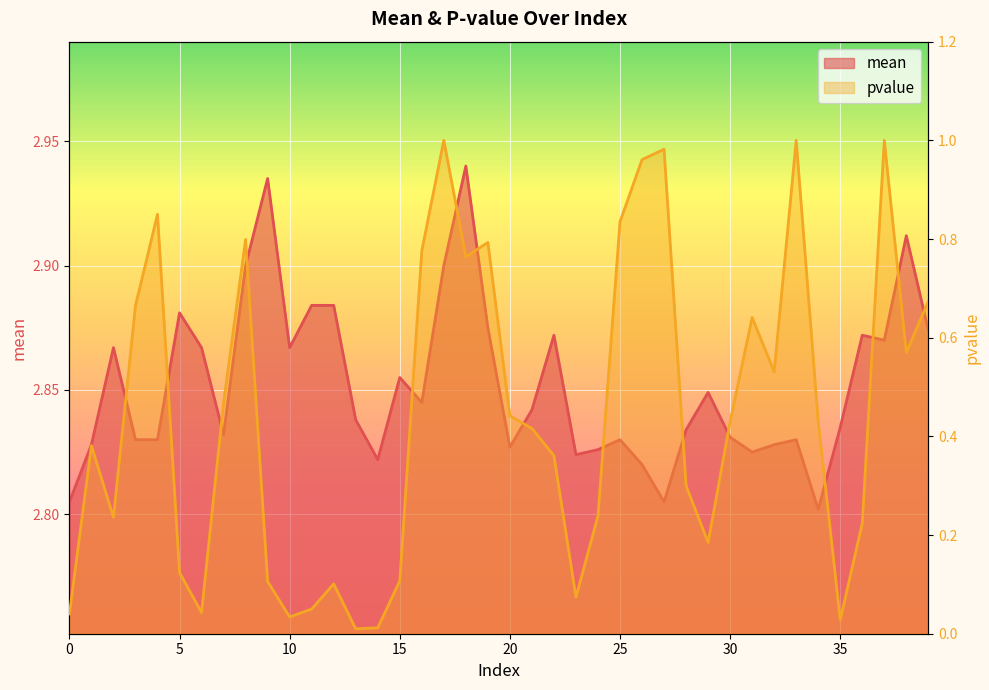

Where is the first local maximum for mean?

2